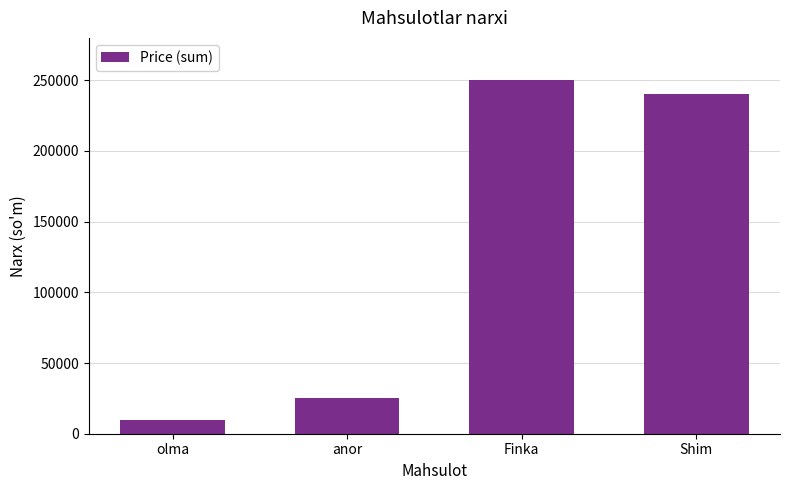

Reading right to left, what are all the values shown in this chart?

Shim=240000	Finka=250000	anor=25000	olma=10000